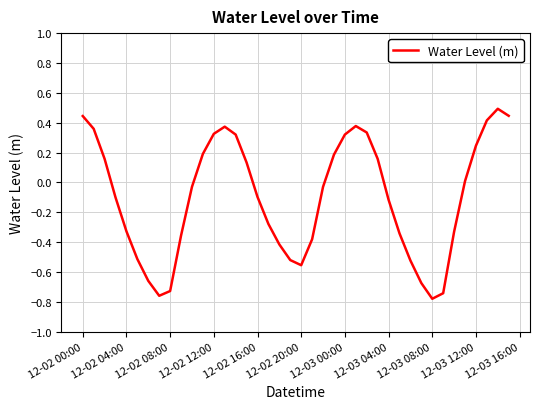

What is the difference between the maximum and minimum values?

1.3